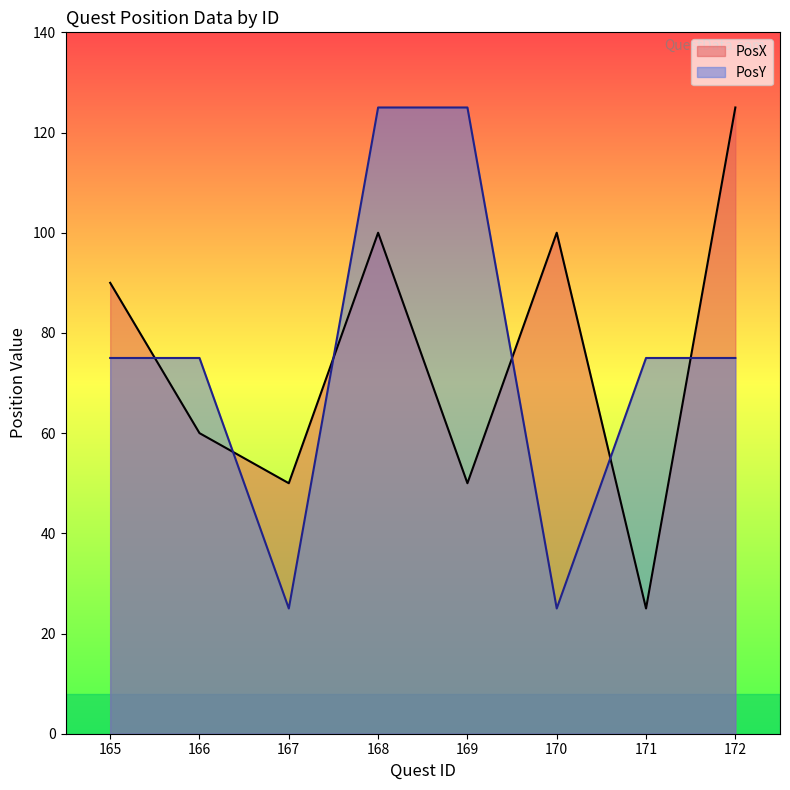

Which series changed the most between 168 and 172?

PosY